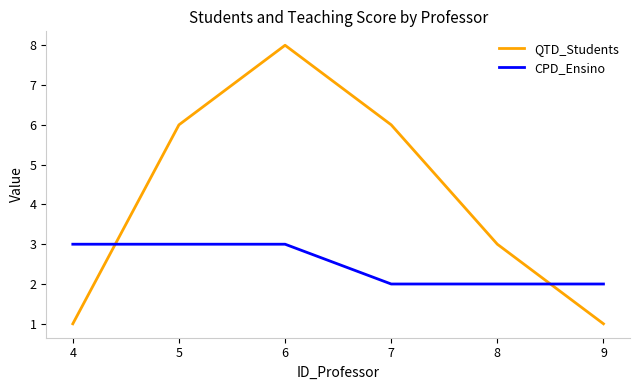

The value of QTD_Students at 9 is 1. True or false?

True